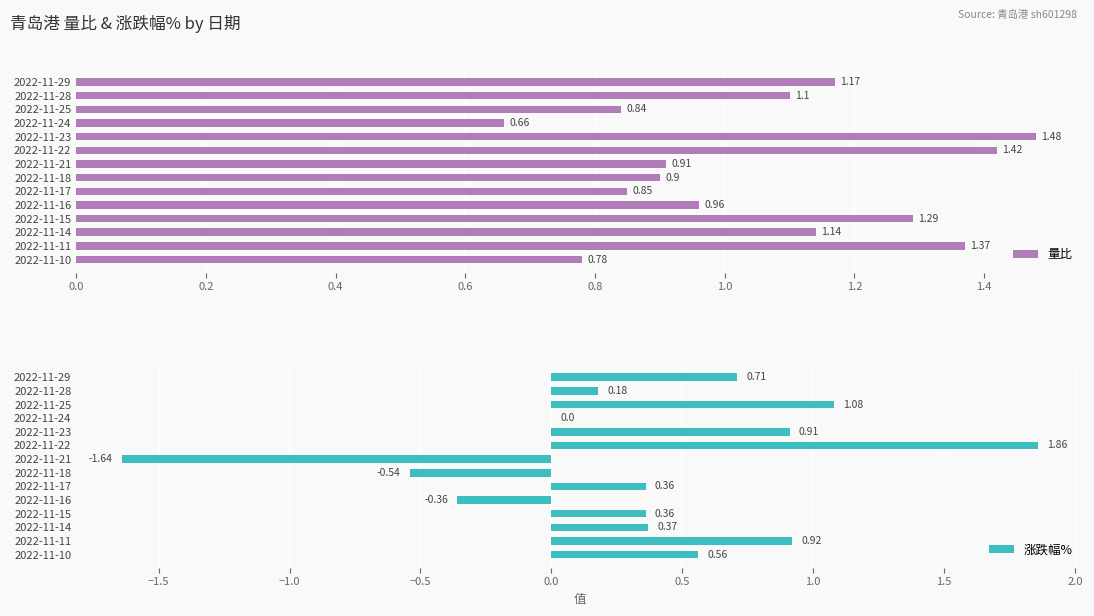

Rank the categories by 量比 value from lowest to highest.

2022-11-24, 2022-11-10, 2022-11-25, 2022-11-17, 2022-11-18, 2022-11-21, 2022-11-16, 2022-11-28, 2022-11-14, 2022-11-29, 2022-11-15, 2022-11-11, 2022-11-22, 2022-11-23